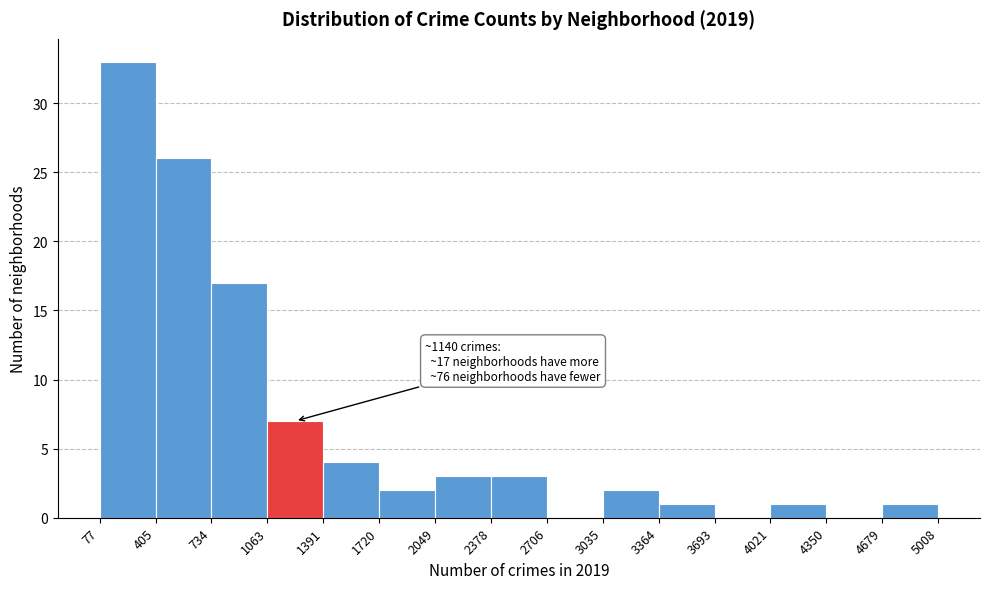

Which range on the x-axis has the tallest bar?

77 to 405